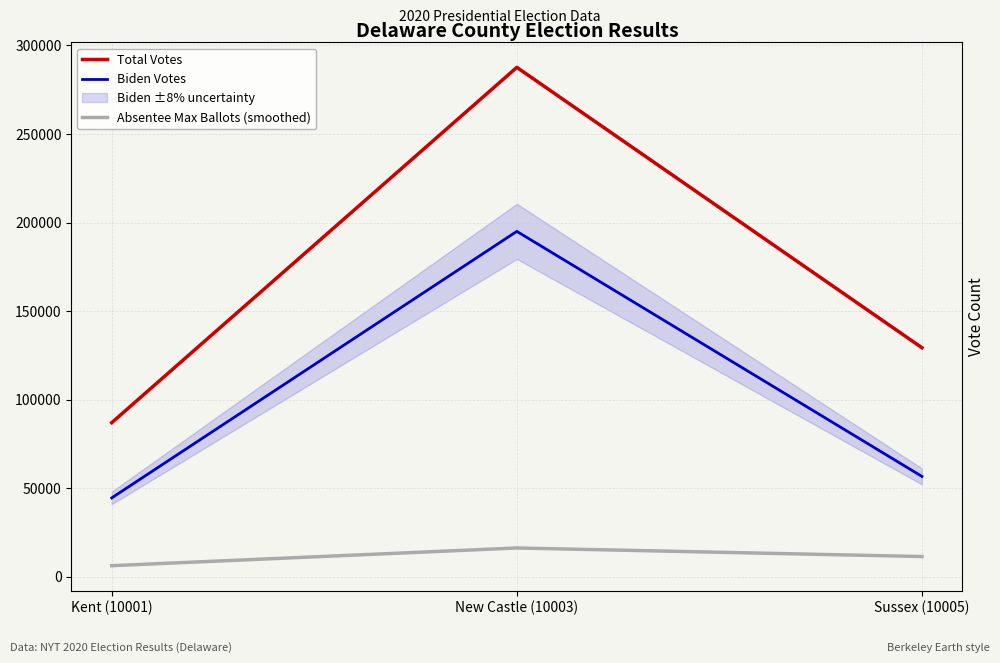

What is the difference between the maximum and minimum values in the Total Votes series?

200608